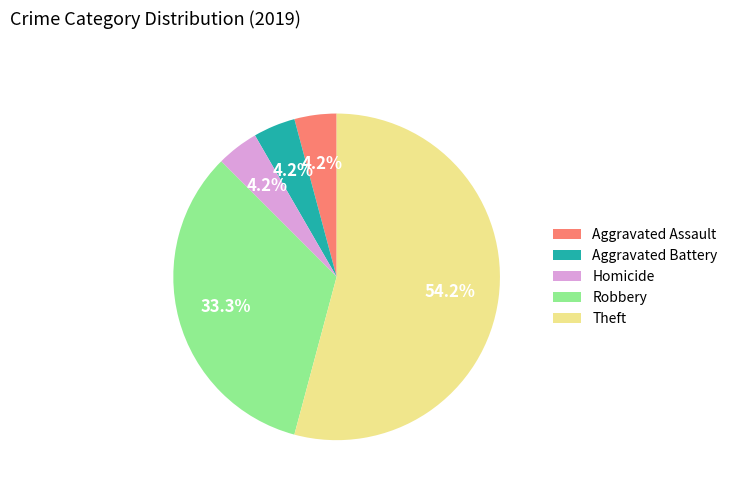

Count the number of slices in the pie.

5